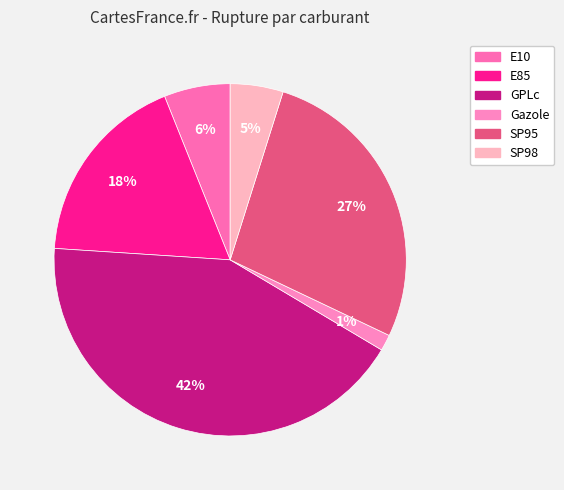

Is GPLc the majority of the pie?

No